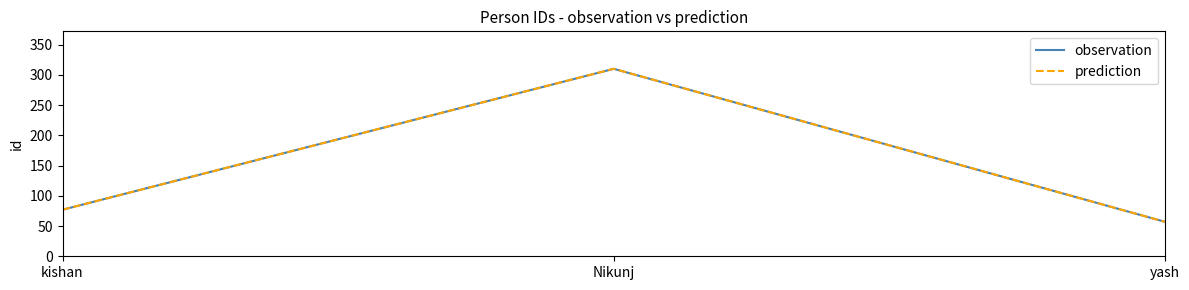

Does the chart have visible grid lines?

No